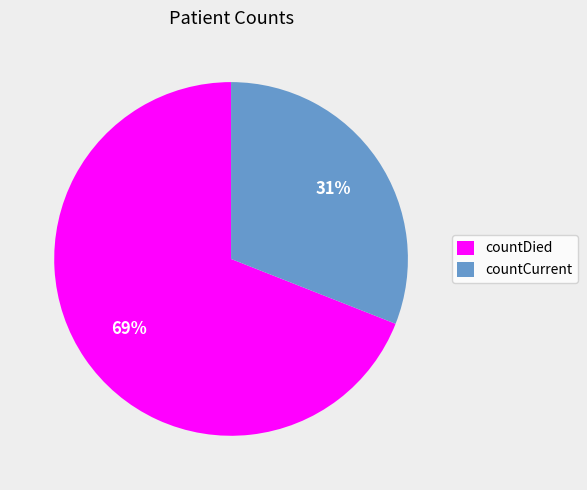

Combined, do countCurrent and countDied account for over 50%?

Yes